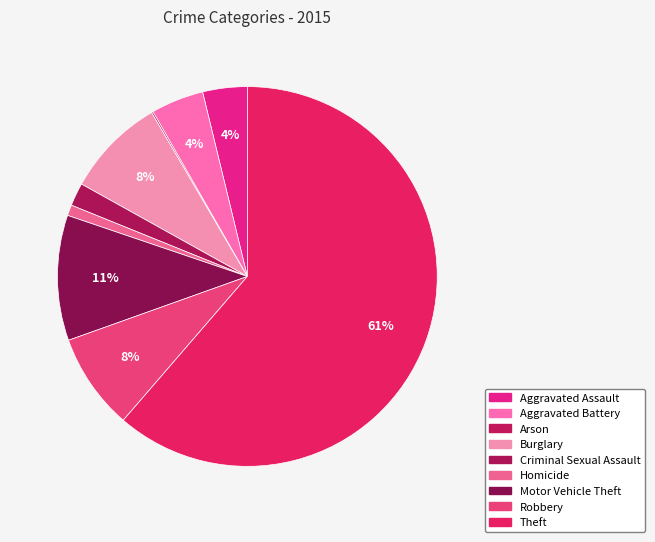

To the nearest percent, what percentage of the pie is Theft?

61%